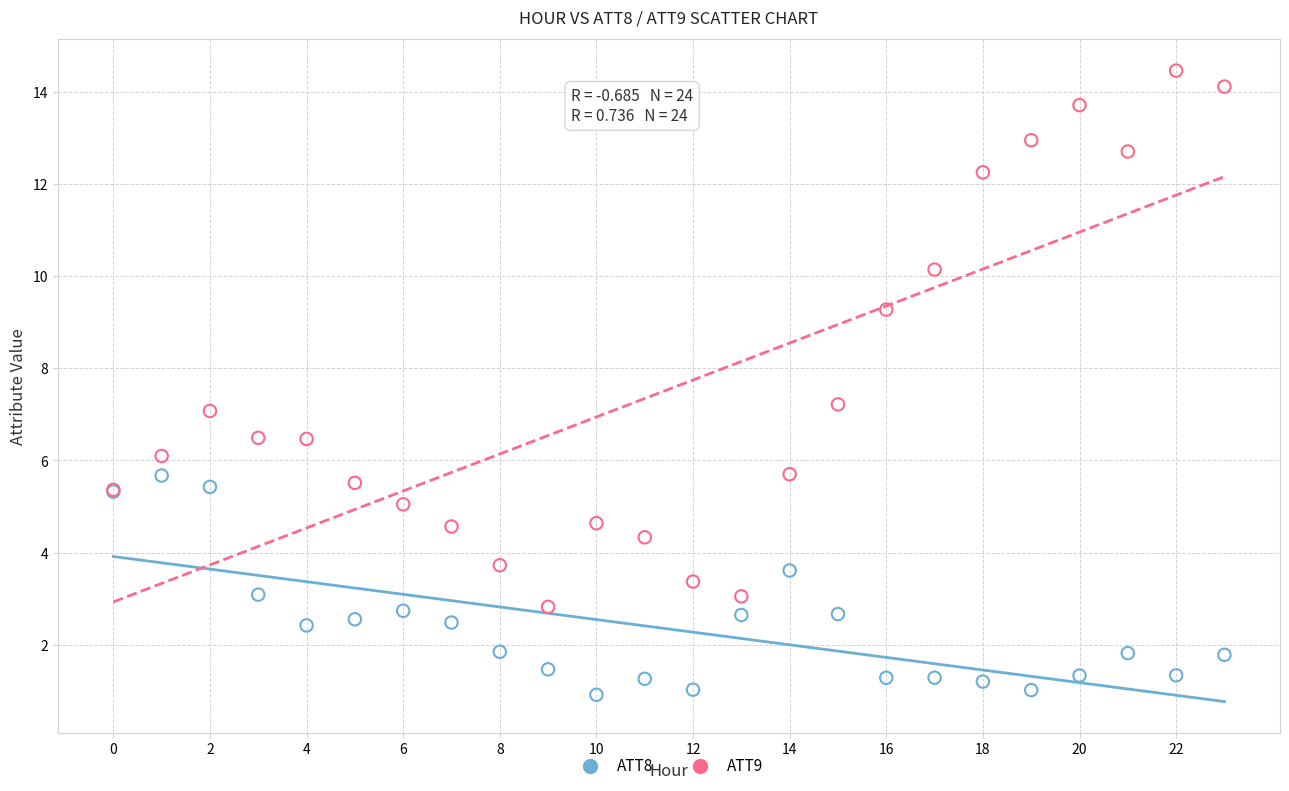

Which series contains the lowest Y value?

ATT8